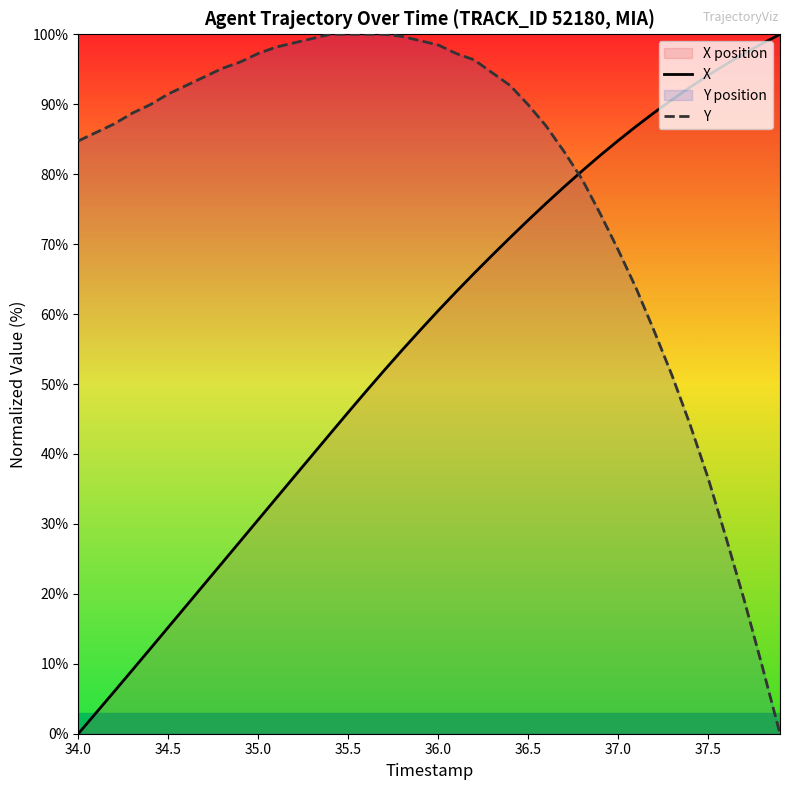

What is the total value across all series at 34.0?

84.8